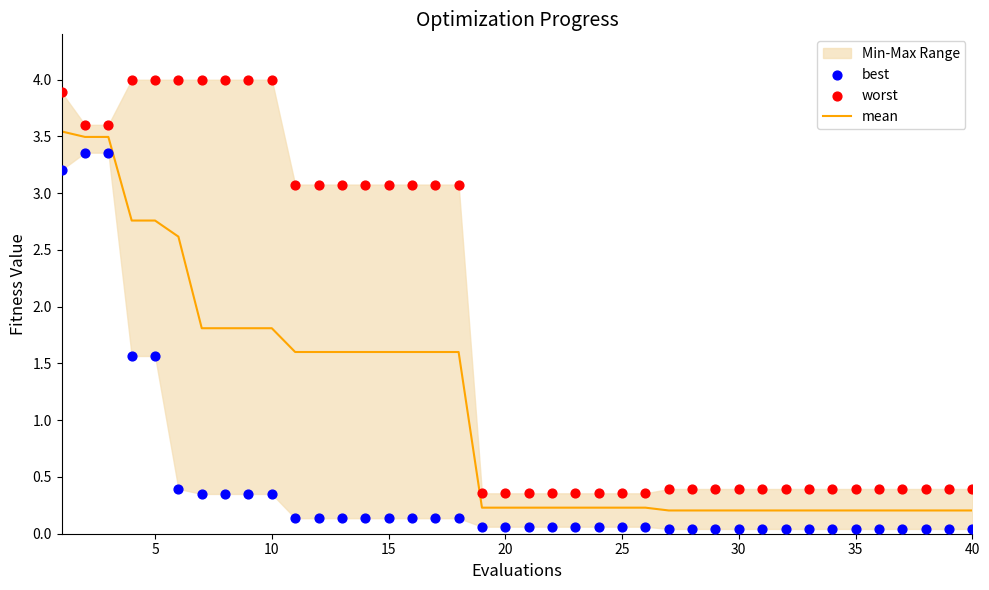

Which series has the largest total across all categories?

worst